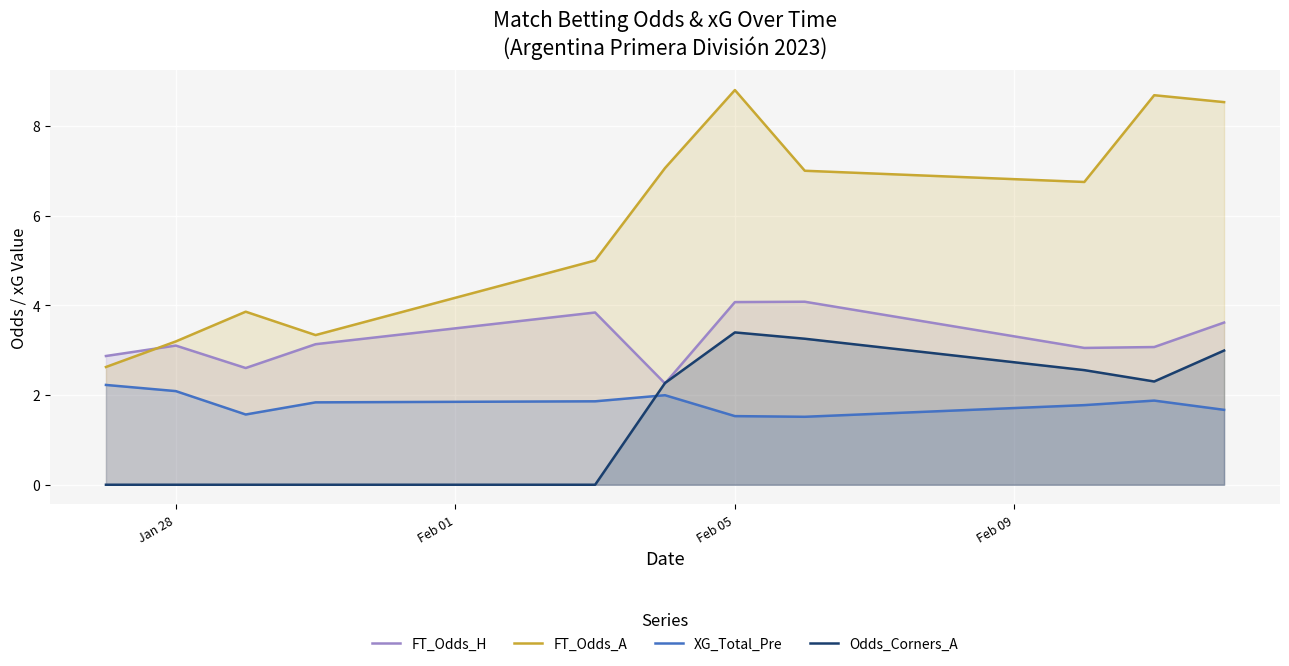

Which series has the largest total across all categories?

FT_Odds_A